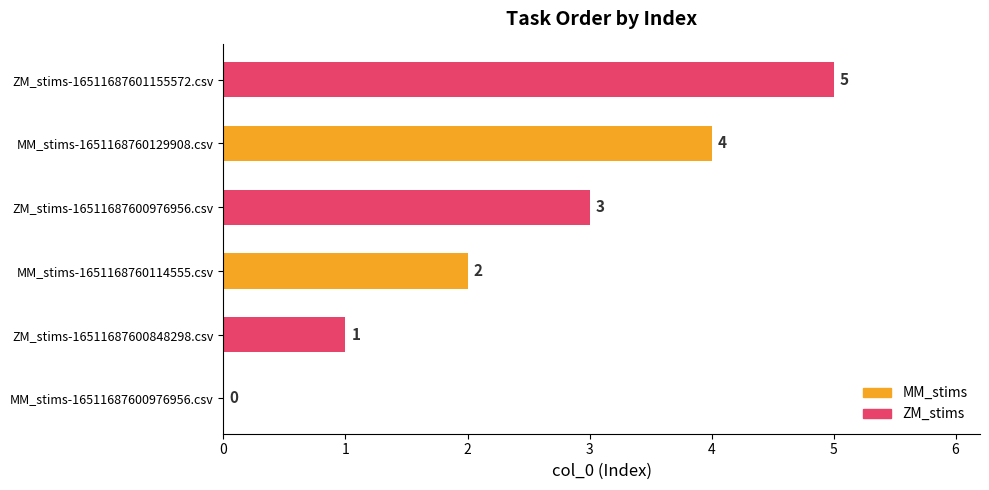

The value at ZM_stims-16511687601155572.csv is 5. True or false?

True